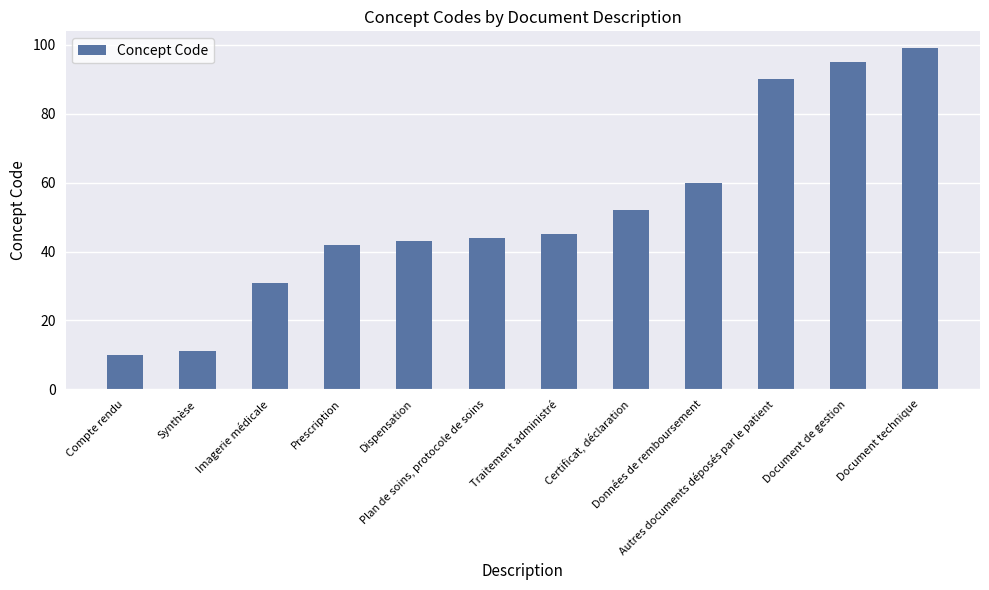

What is the difference between the second highest and second lowest values?

84